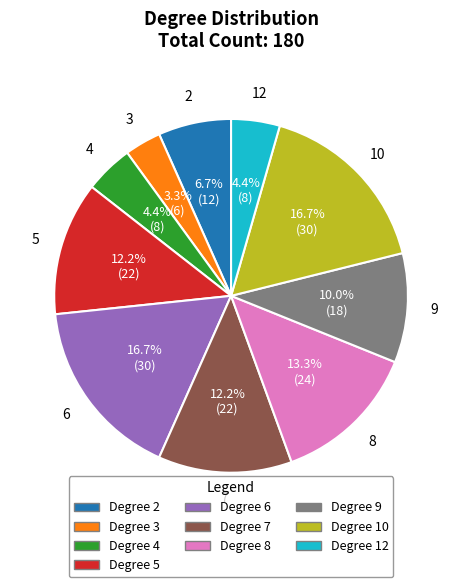

What percentage is NOT represented by Degree 6?

83.3%